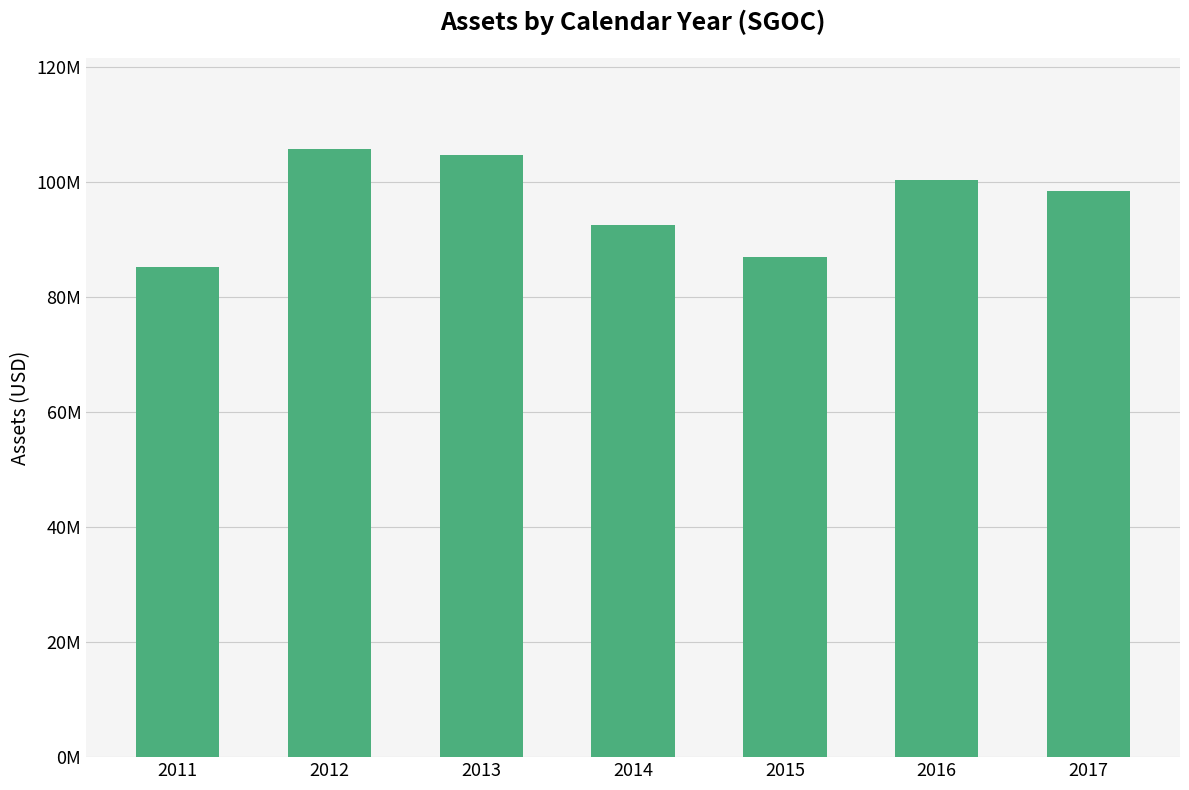

Are the bars horizontal?

No